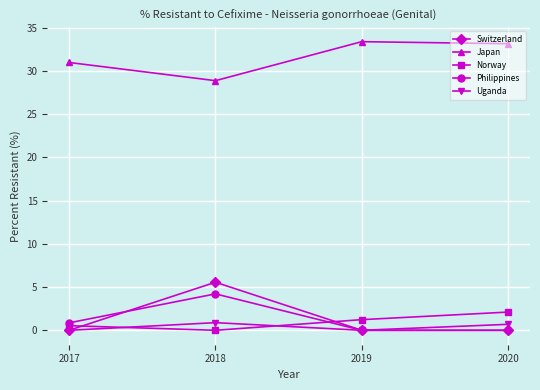

Which category has the highest value in the Philippines series?

2018